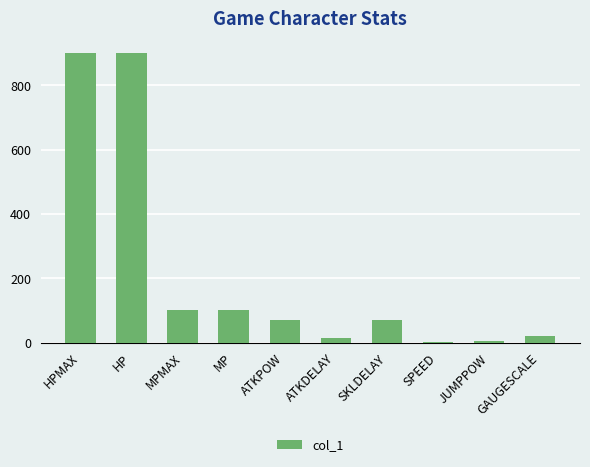

True or false: the data shows 100 at MPMAX.

True